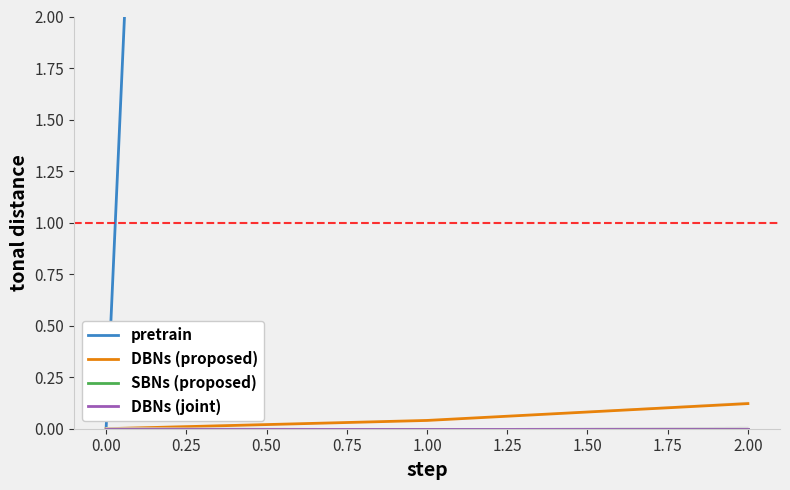

Which series changed the most between 0.00 and 2.00?

pretrain